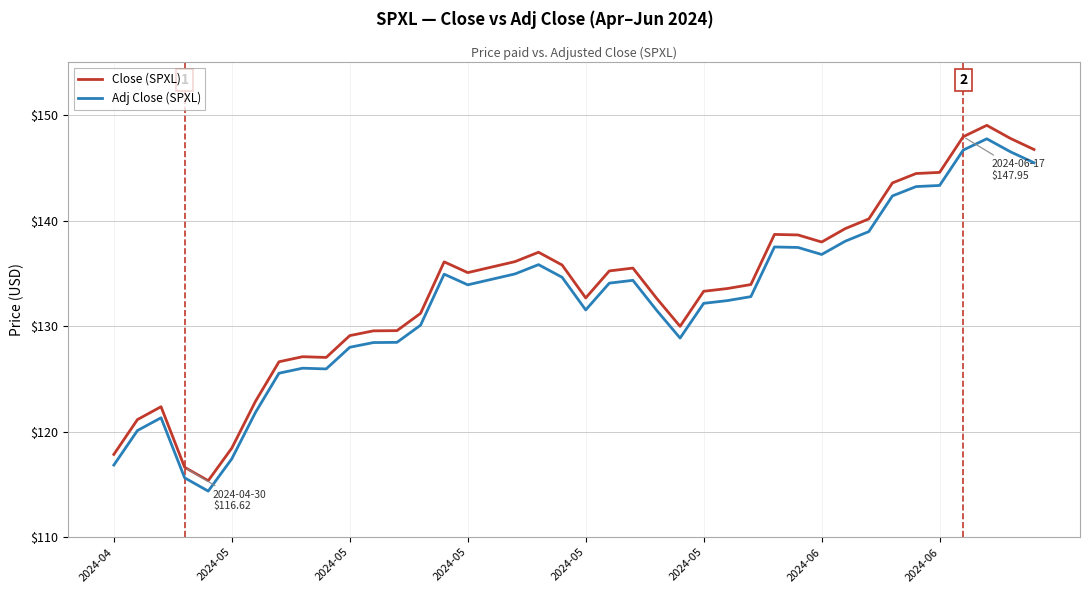

True or false: Close (SPXL) and Adj Close (SPXL) intersect in this chart.

False